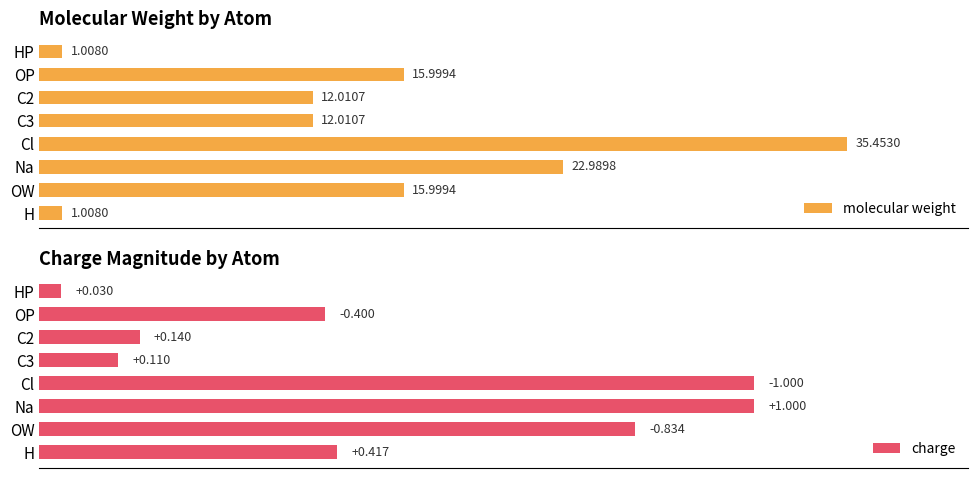

At which label does molecular weight reach its peak?

Cl